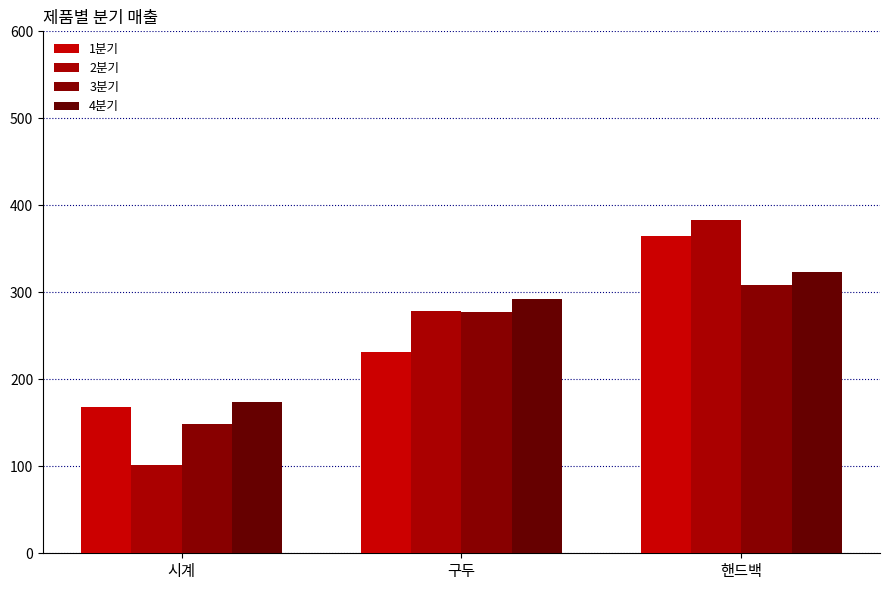

What is the difference between the maximum and minimum values in the 3분기 series?

159